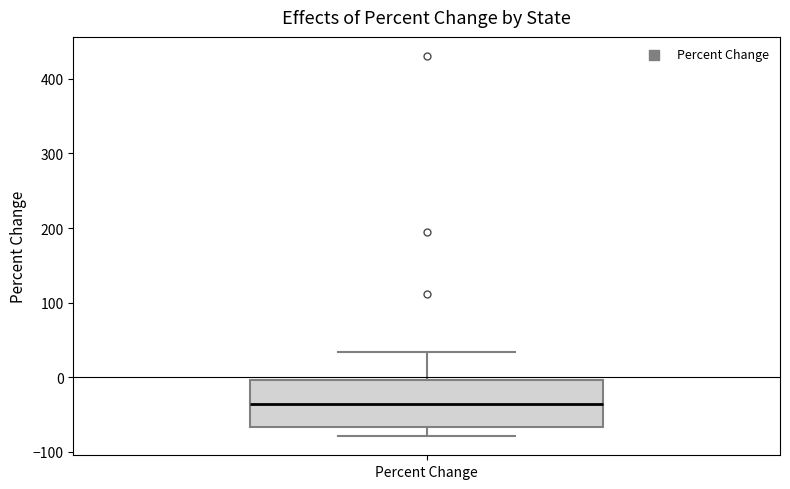

Read this box plot against the y-axis: the position of the median line, the range covered by the box, and the ends of both whiskers. The values are not printed on the chart, so give them approximately, as read against the axis.

median -40, box -70 to 0, whiskers -80 to 30